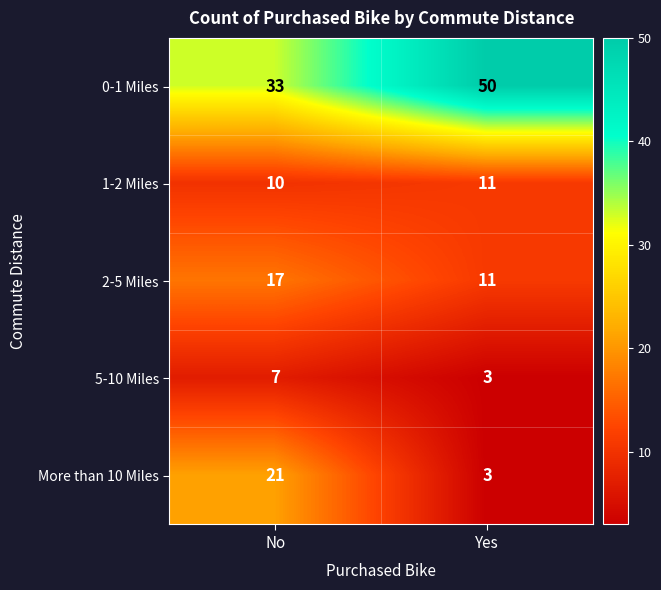

What is the total value across all series at No?

88